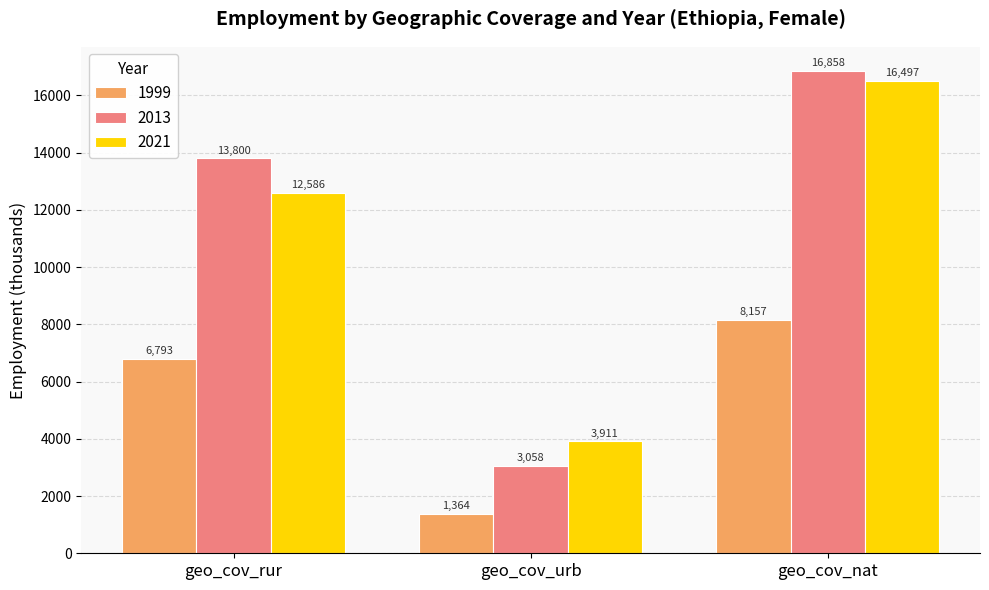

Which series changed the most between geo_cov_rur and geo_cov_nat?

2021